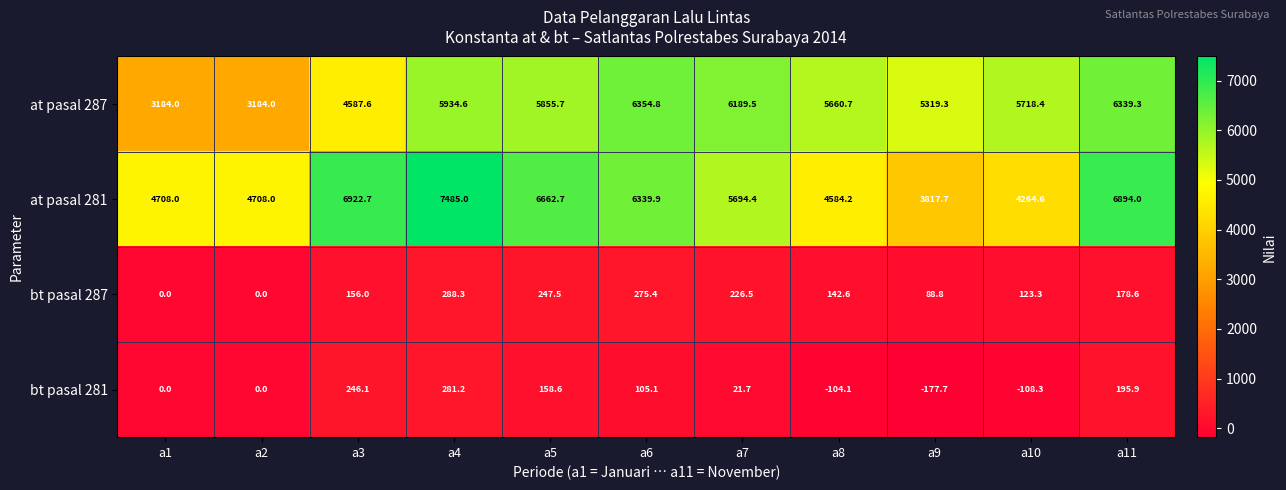

Is it true that at pasal 281 equals 6662.7 at a5?

True